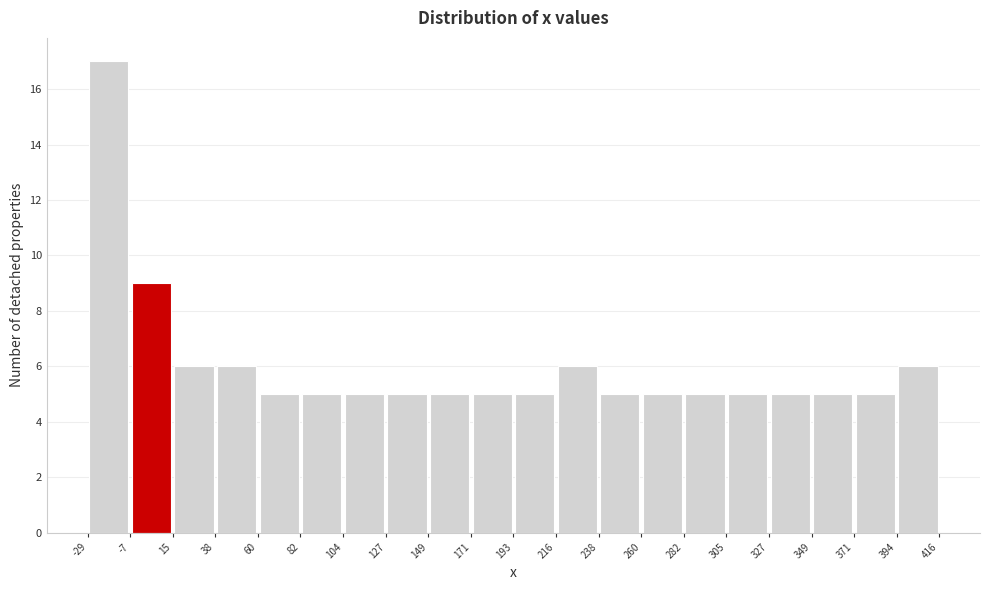

Reading left to right, transcribe this chart: for each bar, give the range it covers on the x-axis and its height. The values are not printed on the chart, so give them approximately, as read against the axis.

-29 to -7: 17
-7 to 15: 9
15 to 38: 6
38 to 60: 6
60 to 82: 5
82 to 104: 5
104 to 127: 5
127 to 149: 5
149 to 171: 5
171 to 193: 5
193 to 216: 5
216 to 238: 6
238 to 260: 5
260 to 282: 5
282 to 305: 5
305 to 327: 5
327 to 349: 5
349 to 371: 5
371 to 394: 5
394 to 416: 6